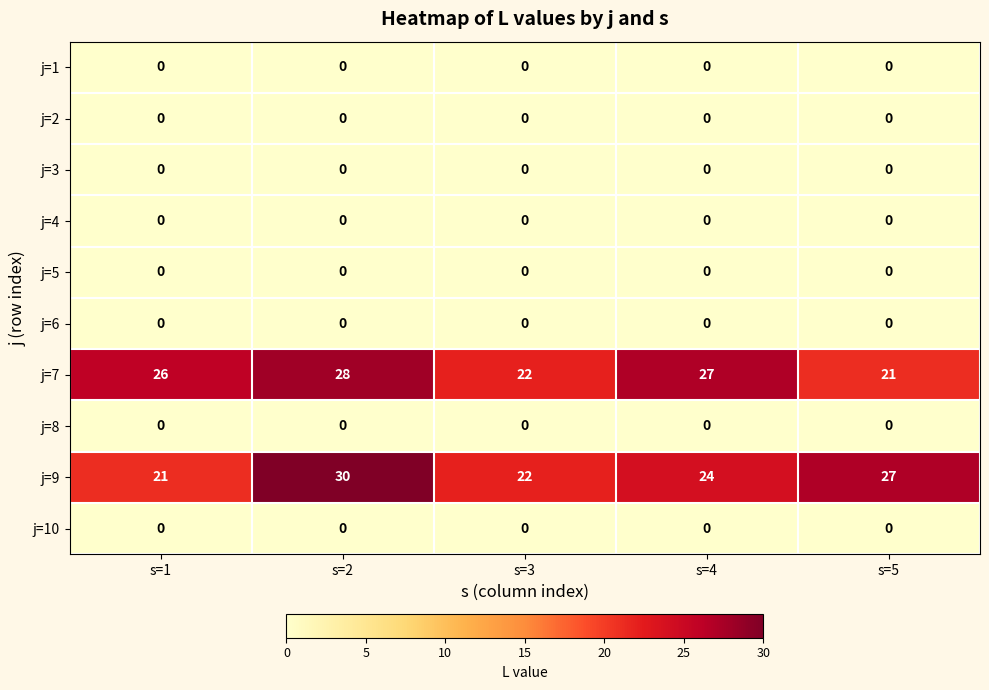

How many series are shown in this chart?

10